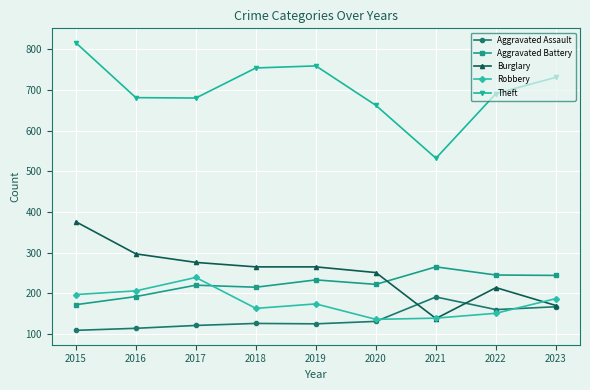

Does the chart have visible grid lines?

Yes